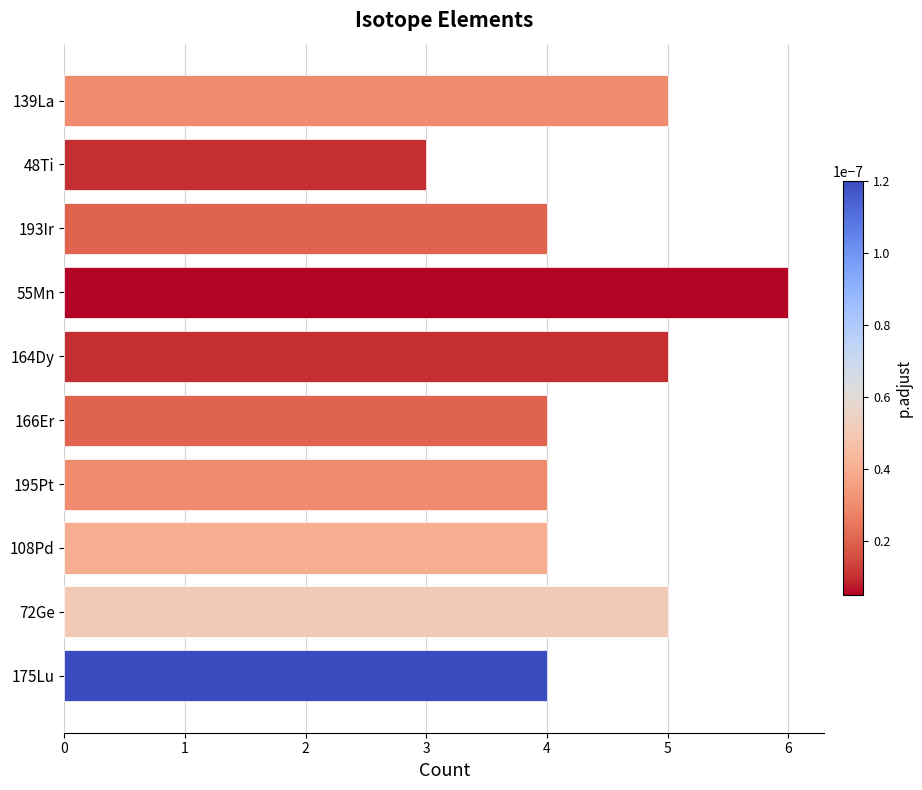

What is the average value?

4